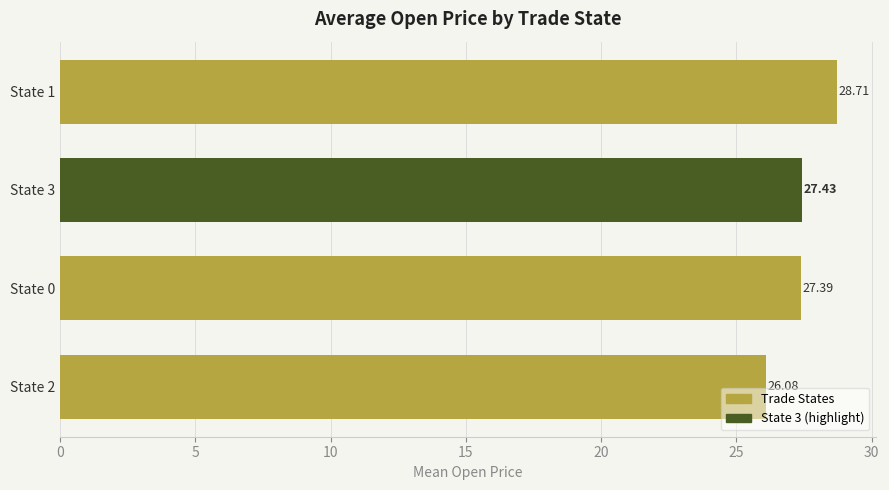

What is the ratio of the value at State 0 to the value at State 3?

1.0